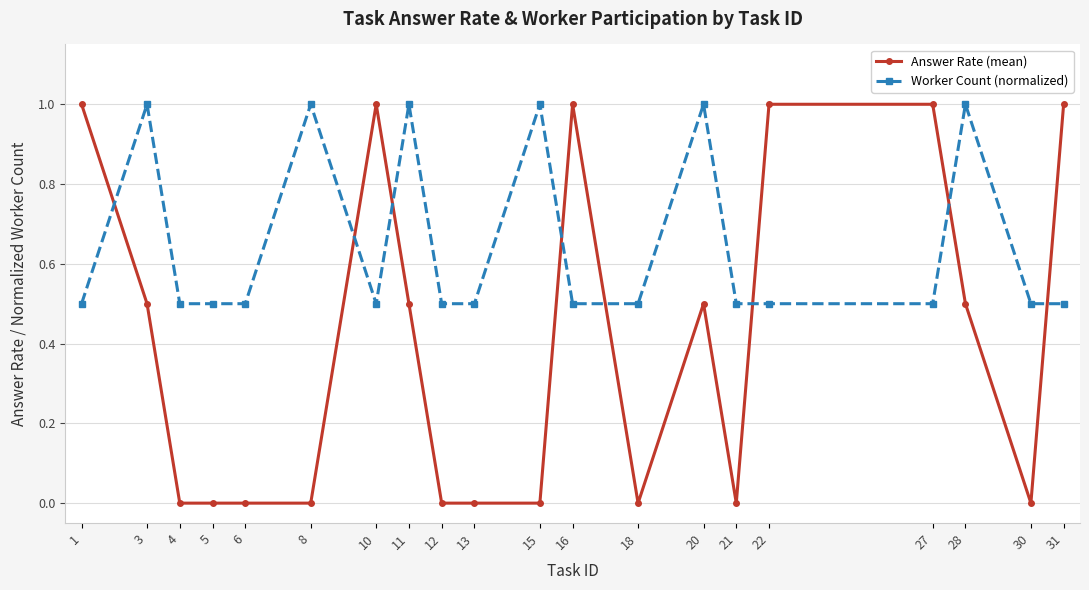

How many data points does each series have?

20